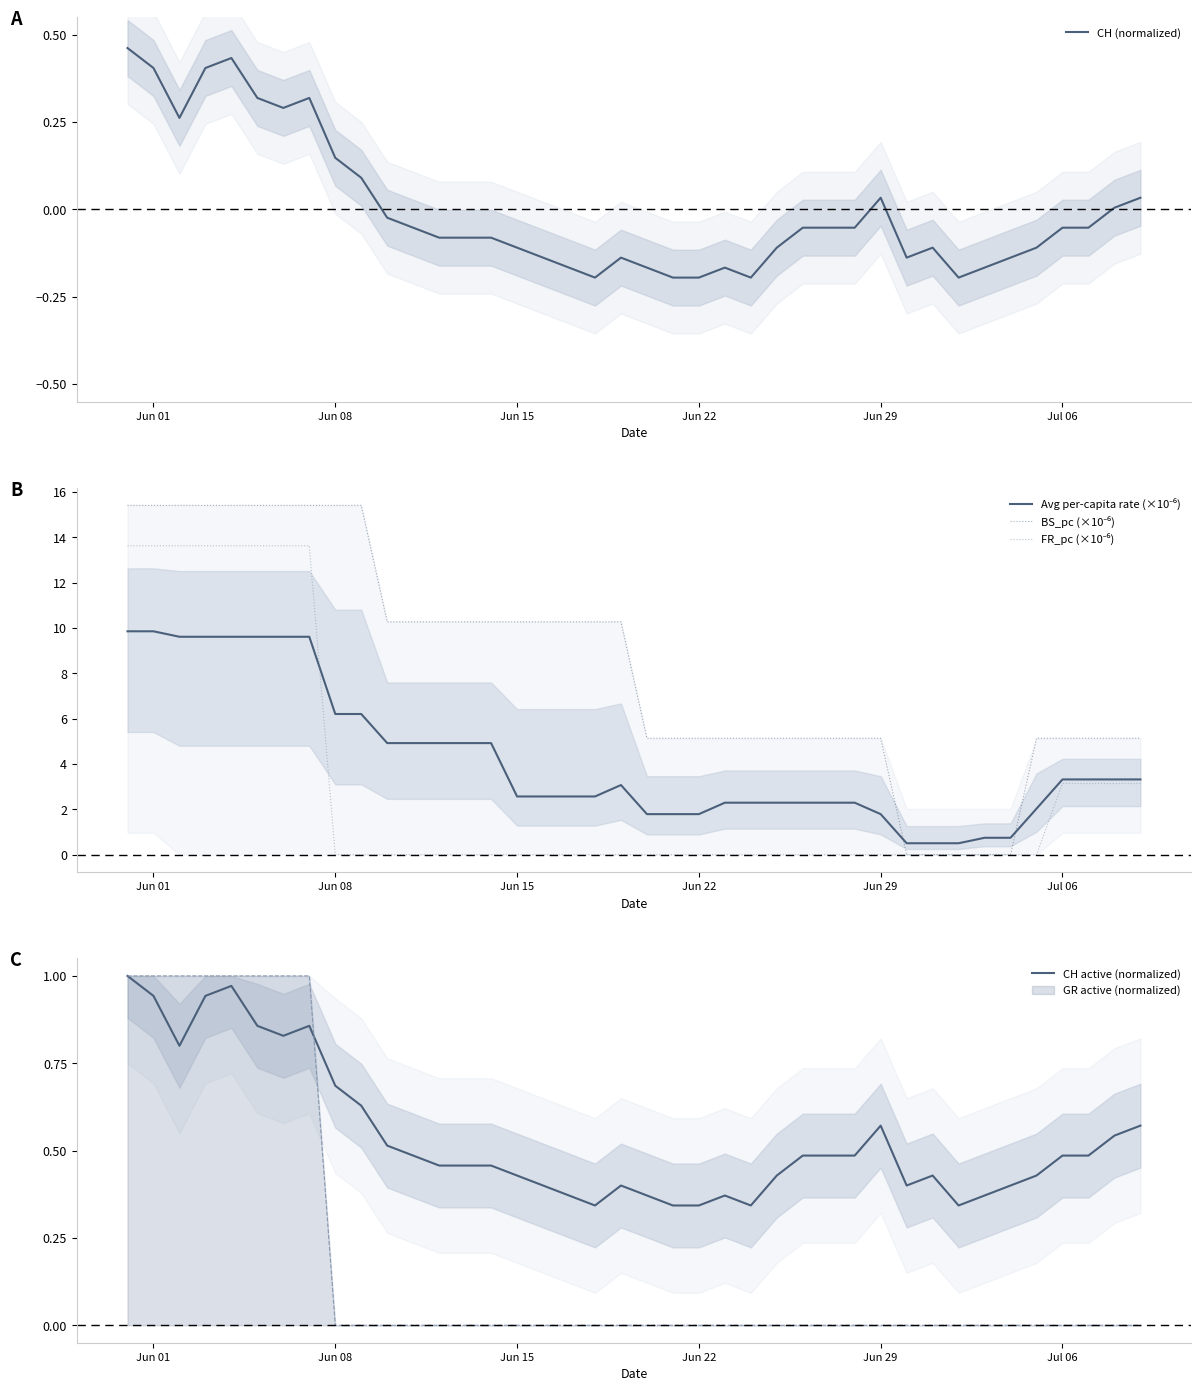

Is this an area chart (filled region under the line)?

No